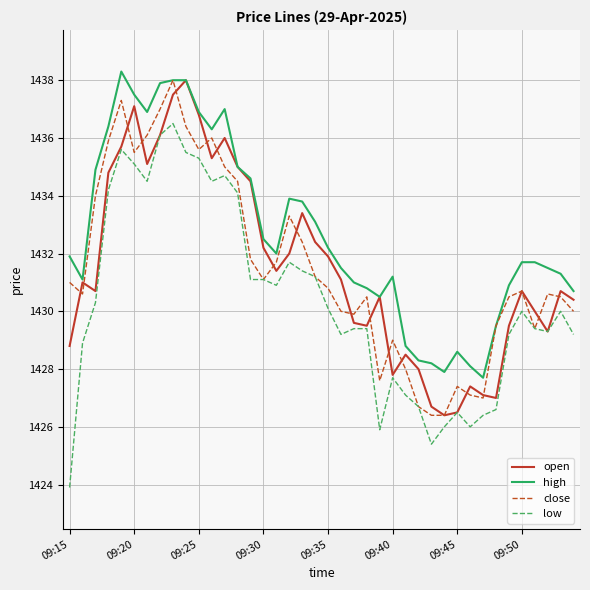

Which series has the largest range (max minus min)?

low